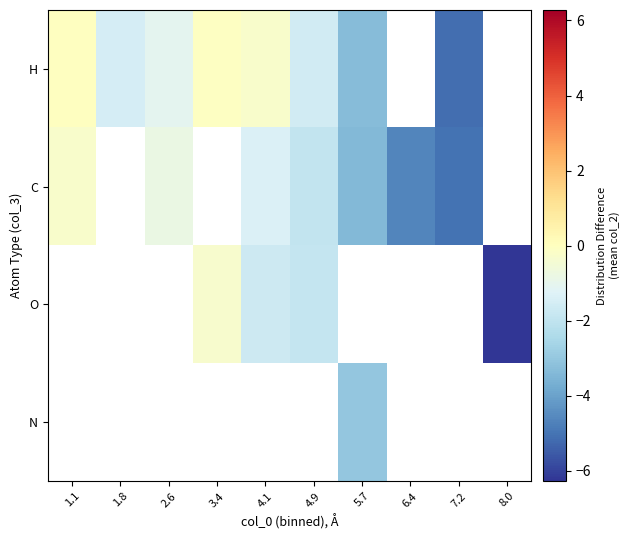

How many values in the C series are below 0?

7